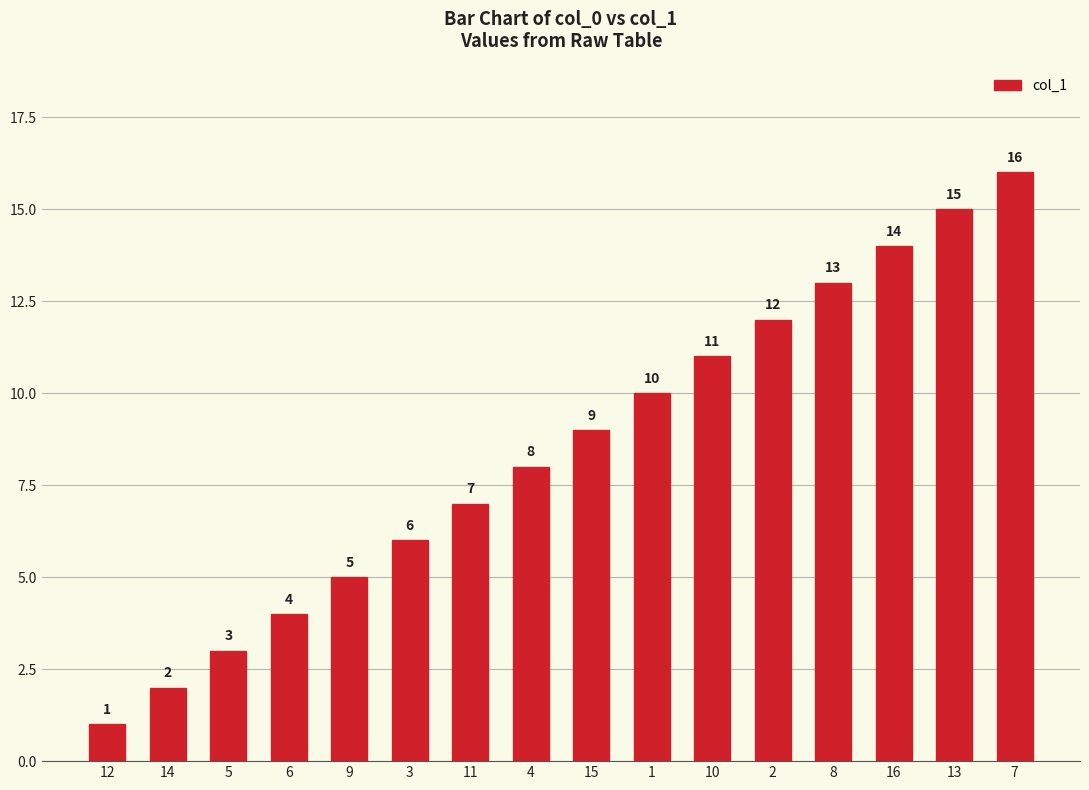

The value at 5 is 5. True or false?

False